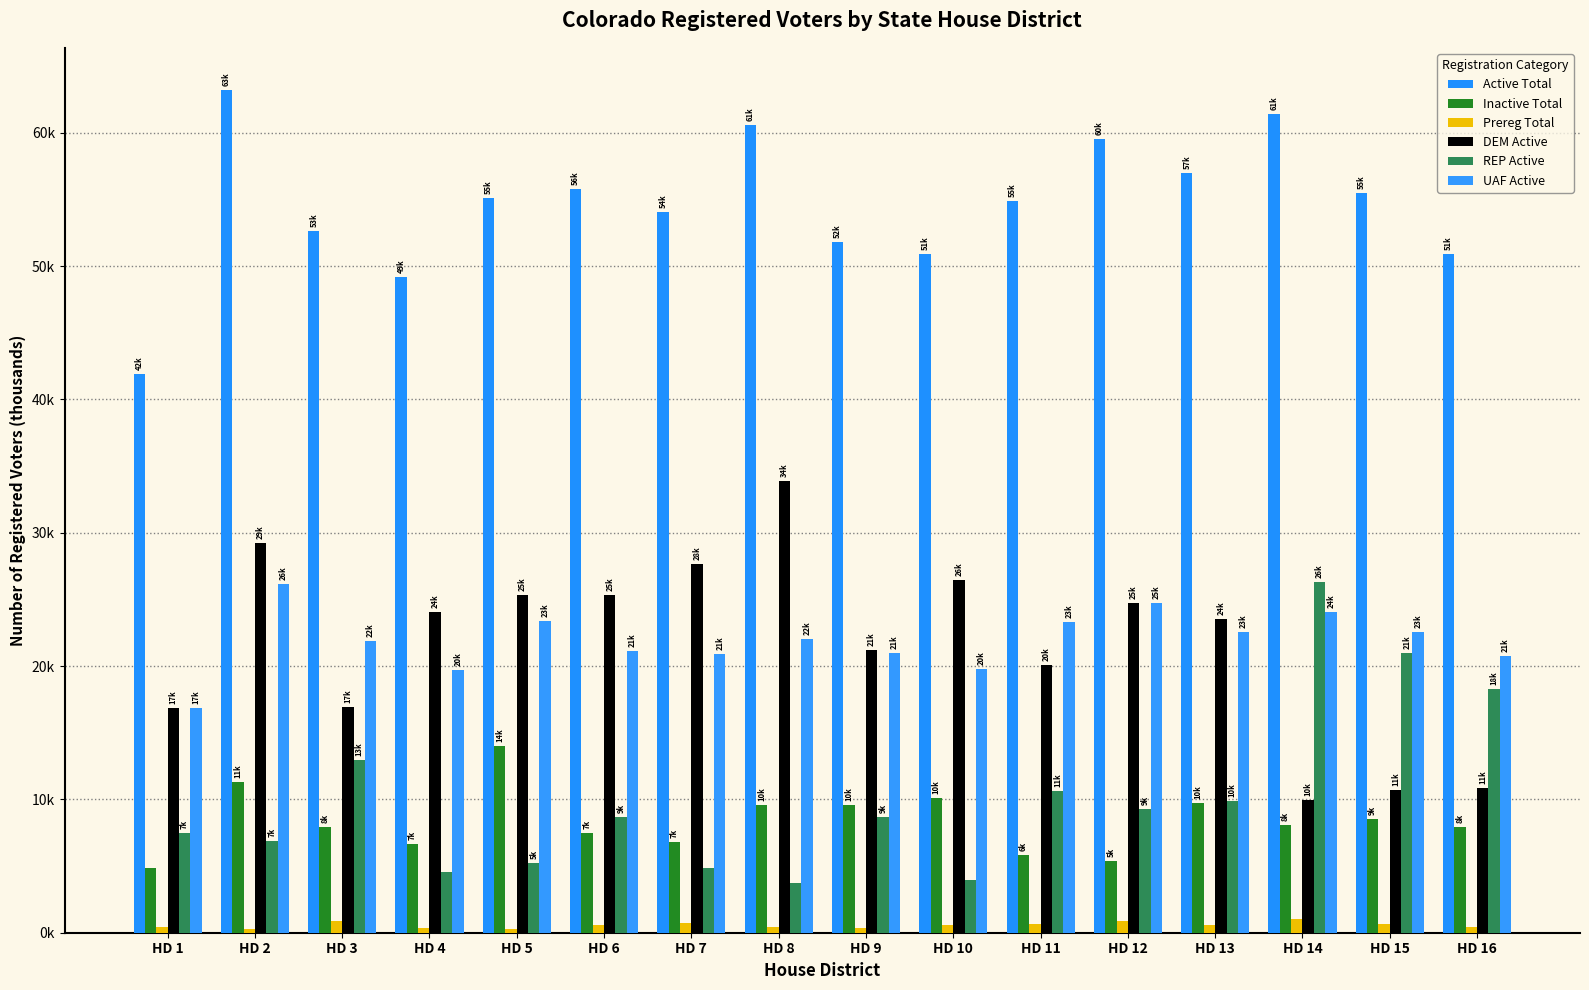

Rank the categories by Active Total value from lowest to highest.

HD 1, HD 4, HD 10, HD 16, HD 9, HD 3, HD 7, HD 11, HD 5, HD 15, HD 6, HD 13, HD 12, HD 8, HD 14, HD 2